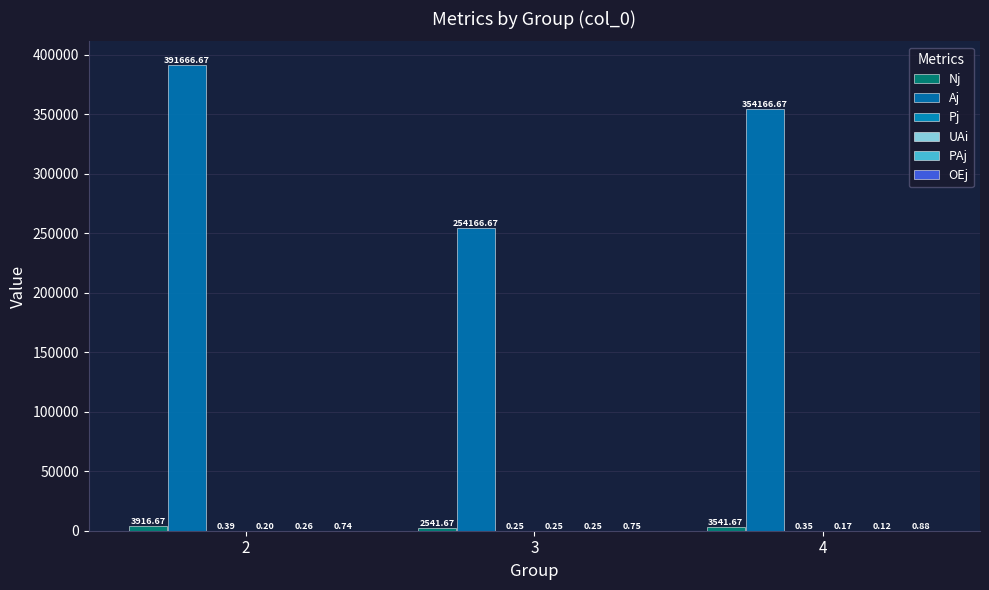

Which has a higher value, 4 or 2?

2